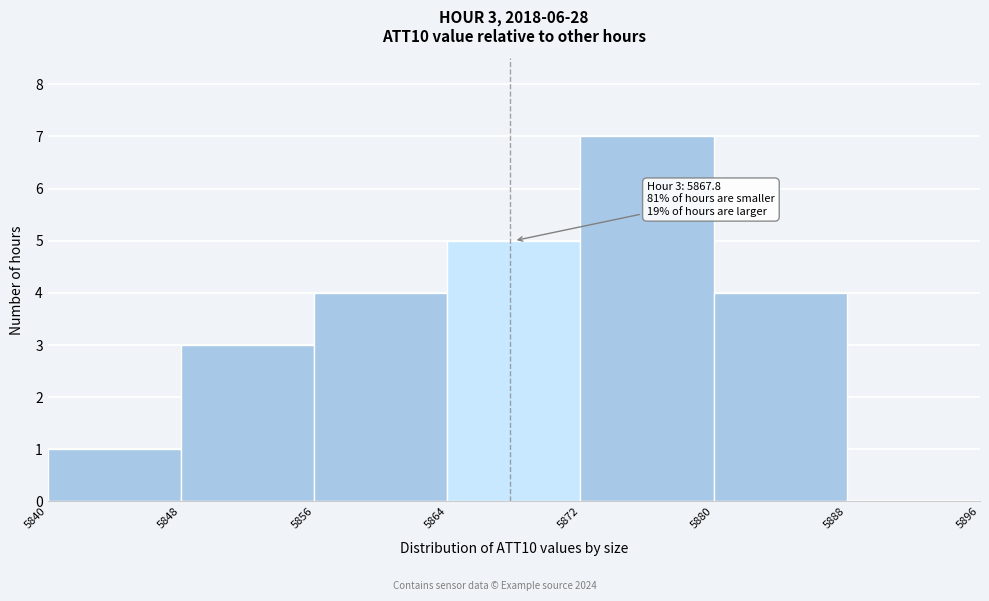

Over which range of the x-axis is the bar tallest?

5872 to 5880